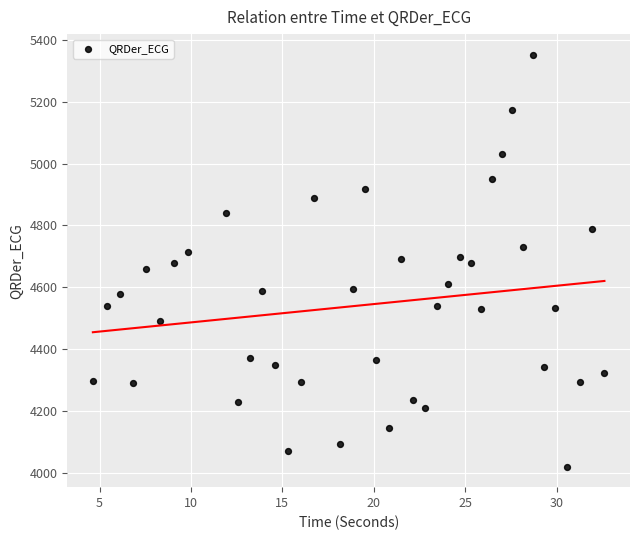

What is the range of Y values (max minus min)?

1329.6